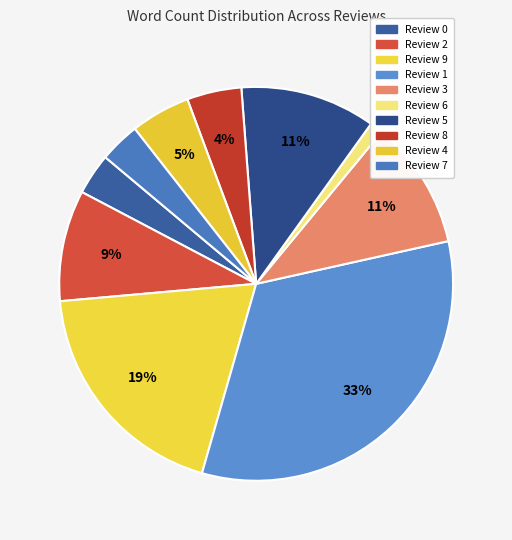

To the nearest percent, what portion does Review 2 represent?

9%